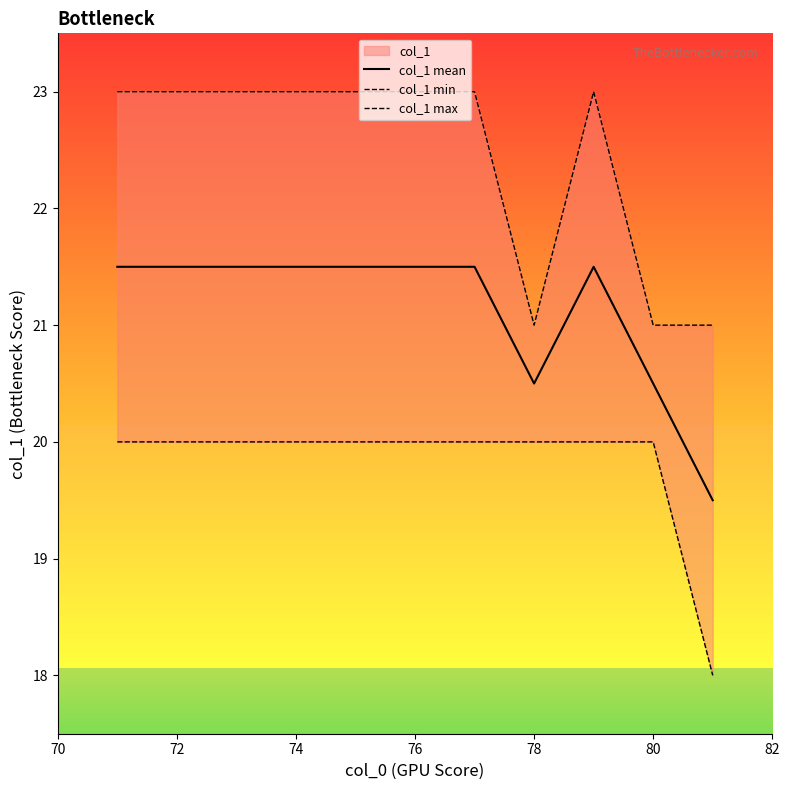

The value of col_1 mean at 78 is 7.7. True or false?

False